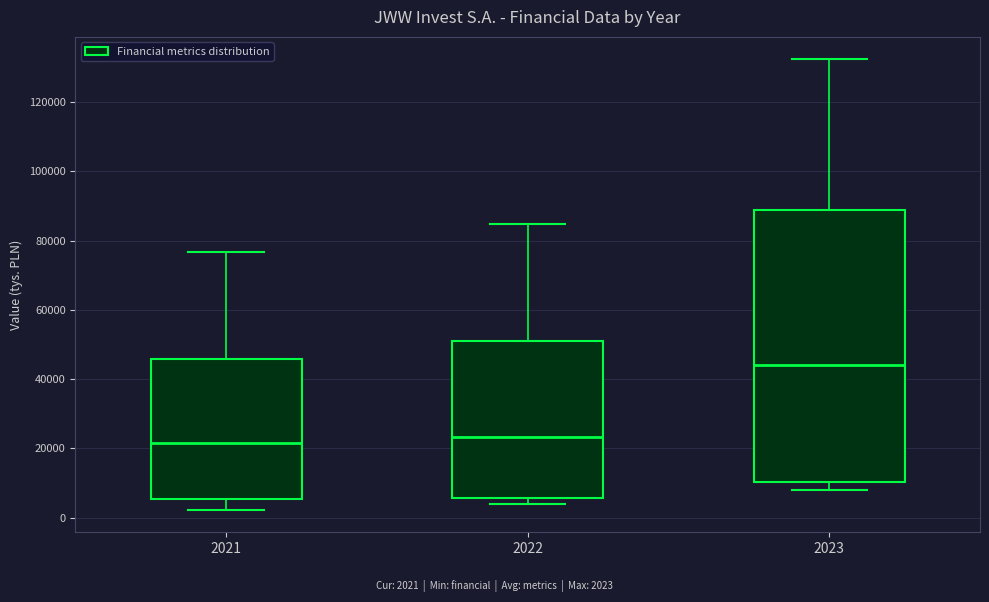

Reading left to right, read every box against the y-axis: the position of its median line, the range the box covers, and the ends of its whiskers. The values are not printed on the chart, so give them approximately, as read against the axis.

2021: median 22000, box 6000 to 46000, whiskers 2000 to 76000
2022: median 24000, box 6000 to 52000, whiskers 4000 to 84000
2023: median 44000, box 10000 to 88000, whiskers 8000 to 132000